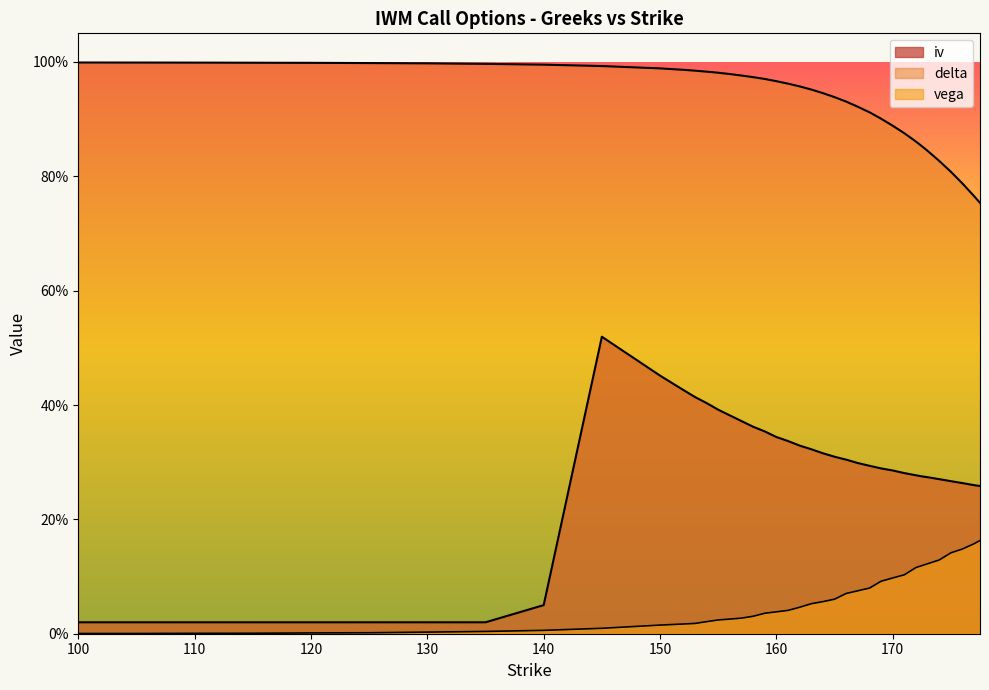

What is the maximum value for delta?

1.0